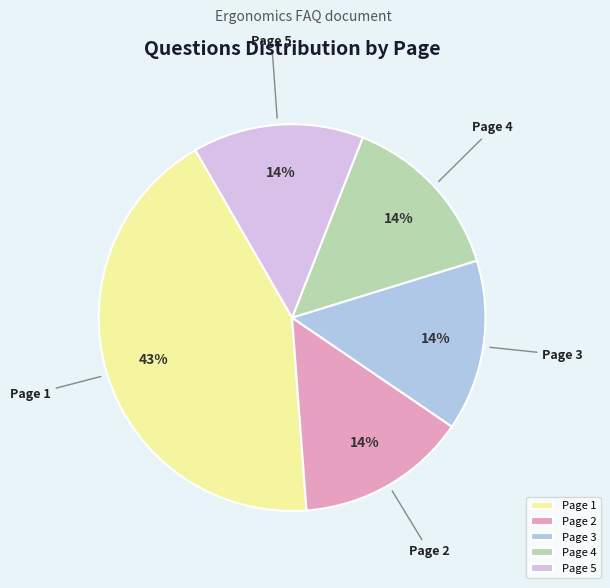

Do Page 3 and Page 2 together represent more than half of the pie?

No